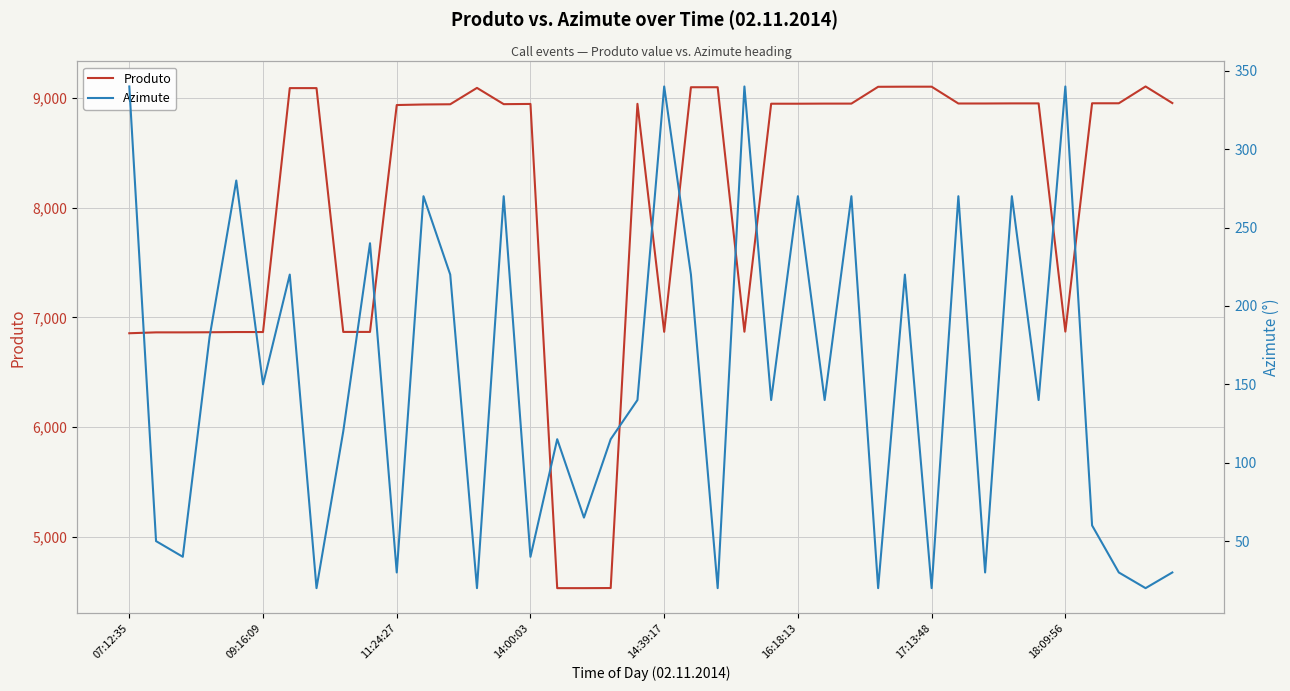

Where is the first local maximum for Produto?

13